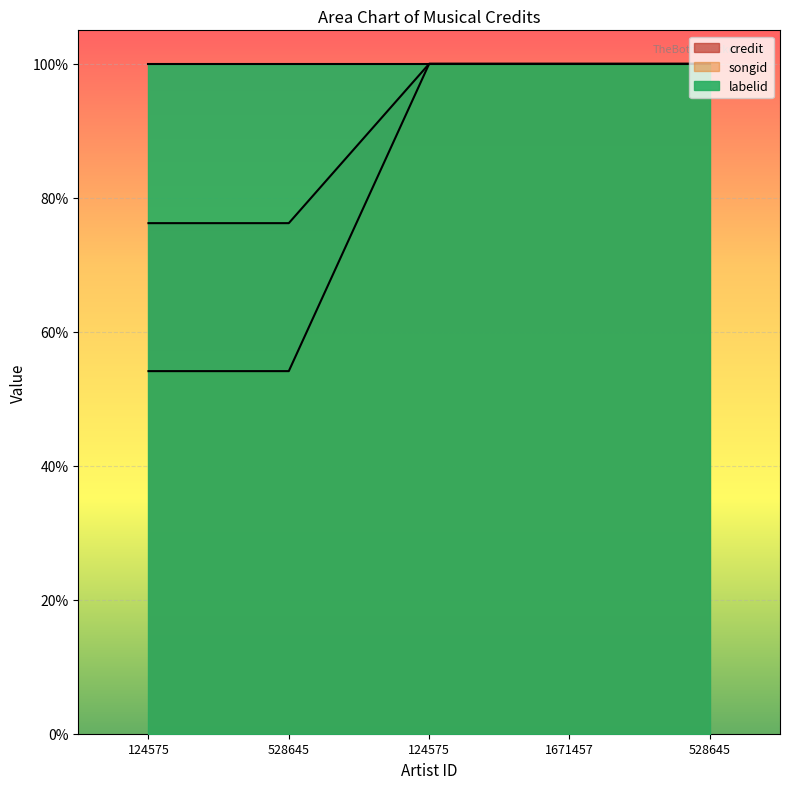

True or false: credit and songid cross at least once.

False